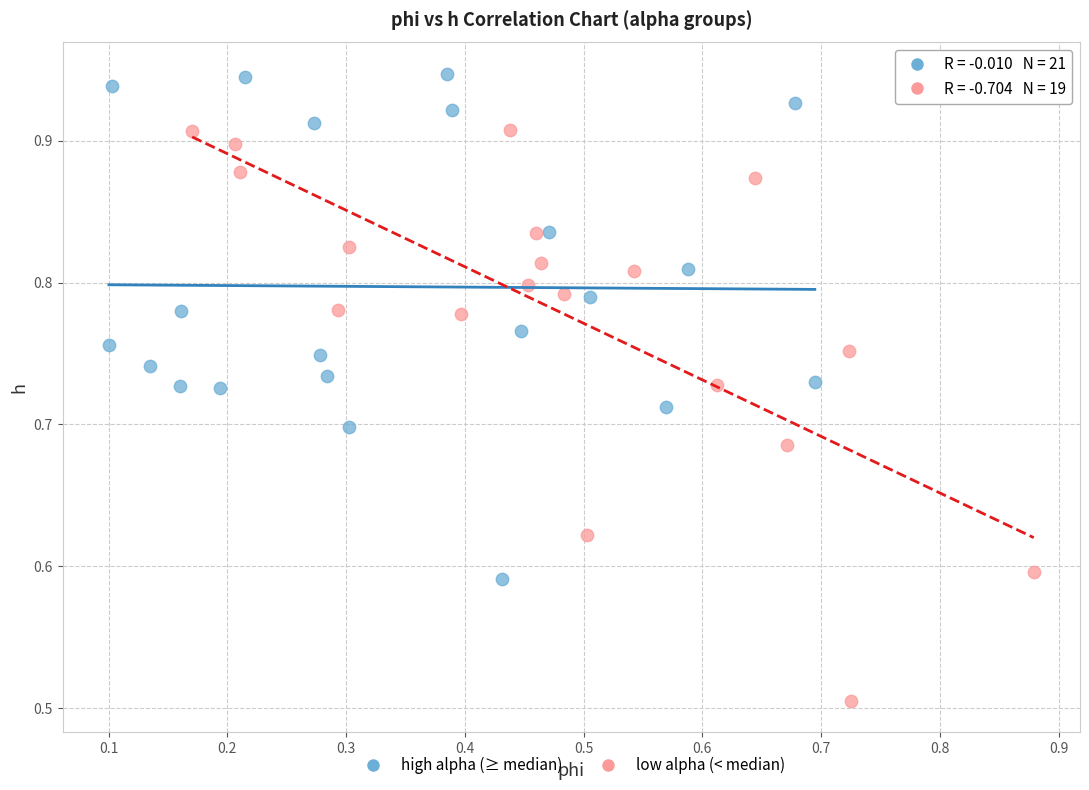

Which series contains the lowest Y value?

low alpha (< median)